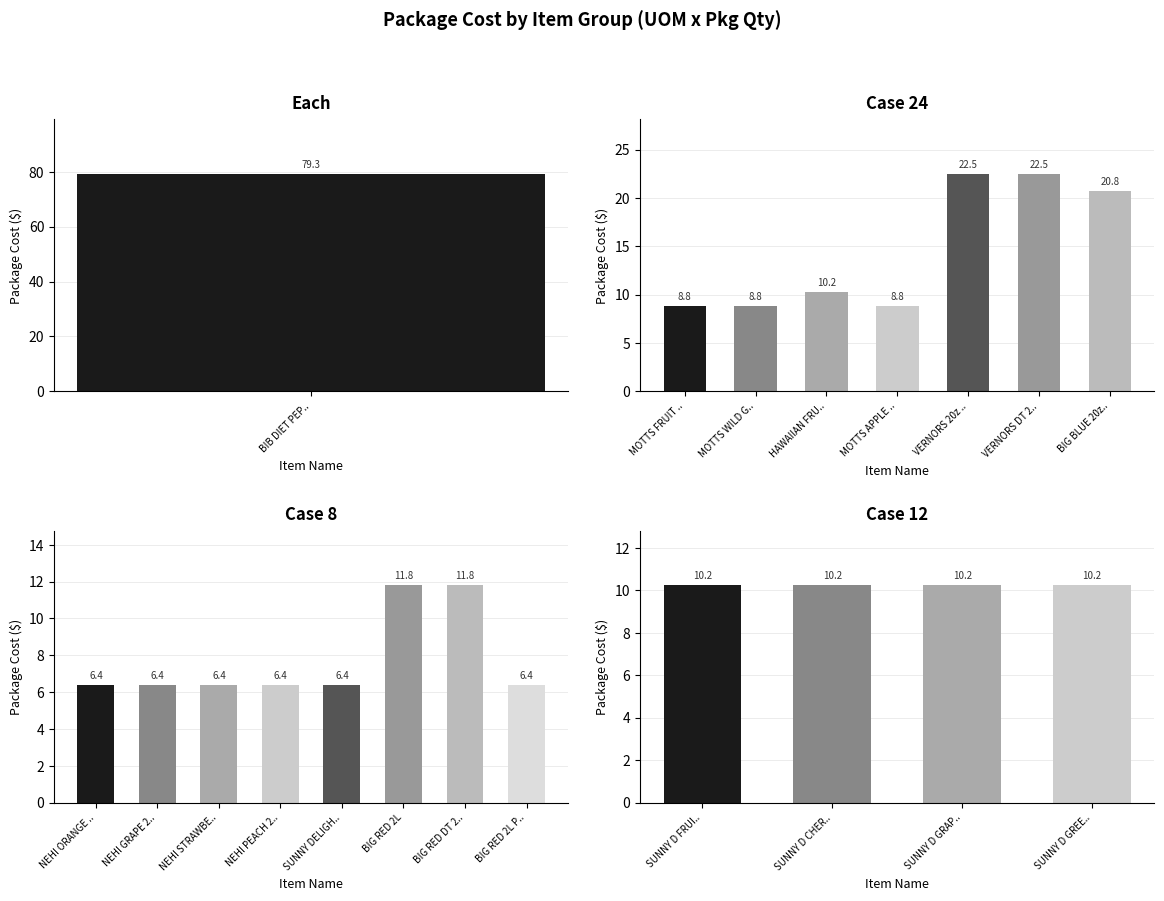

Does the chart contain stacked bars?

No